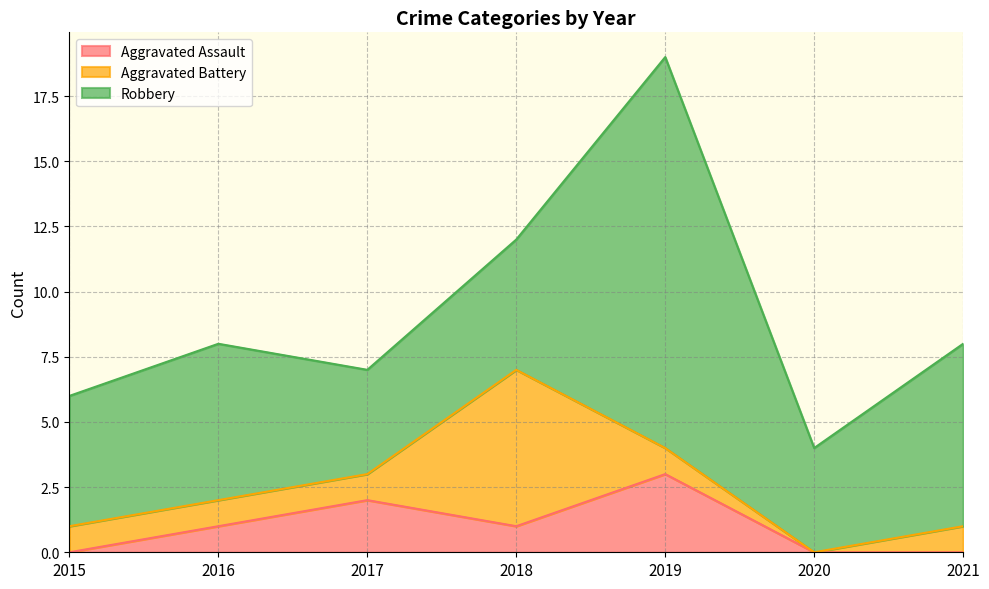

How many interior local peaks does the Robbery series have?

2